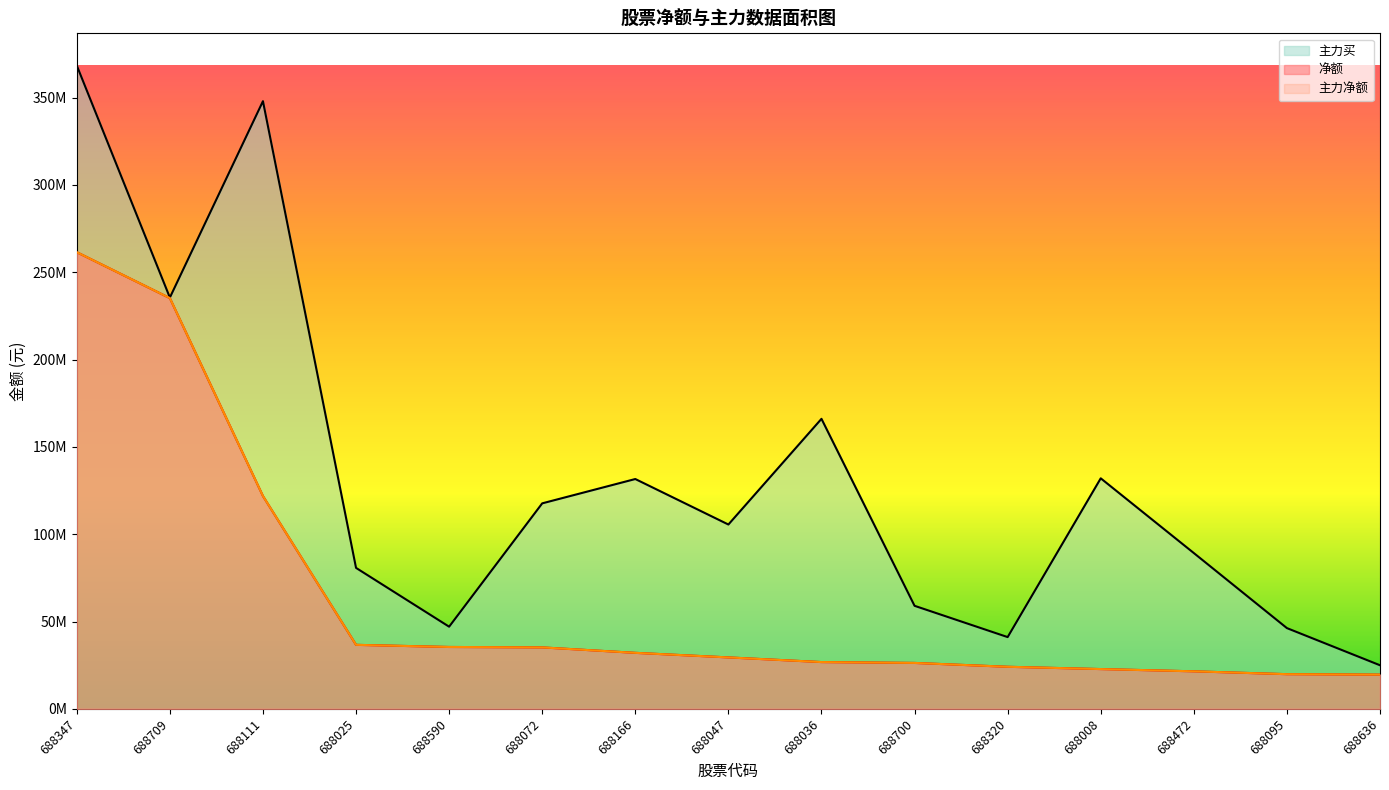

True or false: 净额 has more than 1 points higher than both neighbors.

False